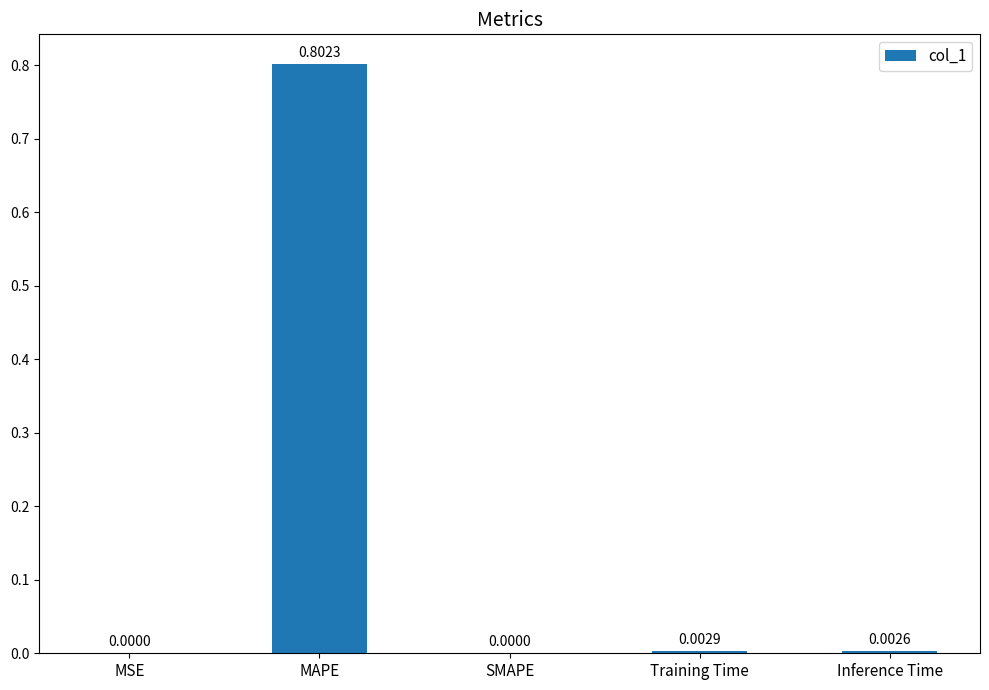

Which has a higher value, MAPE or MSE?

MAPE